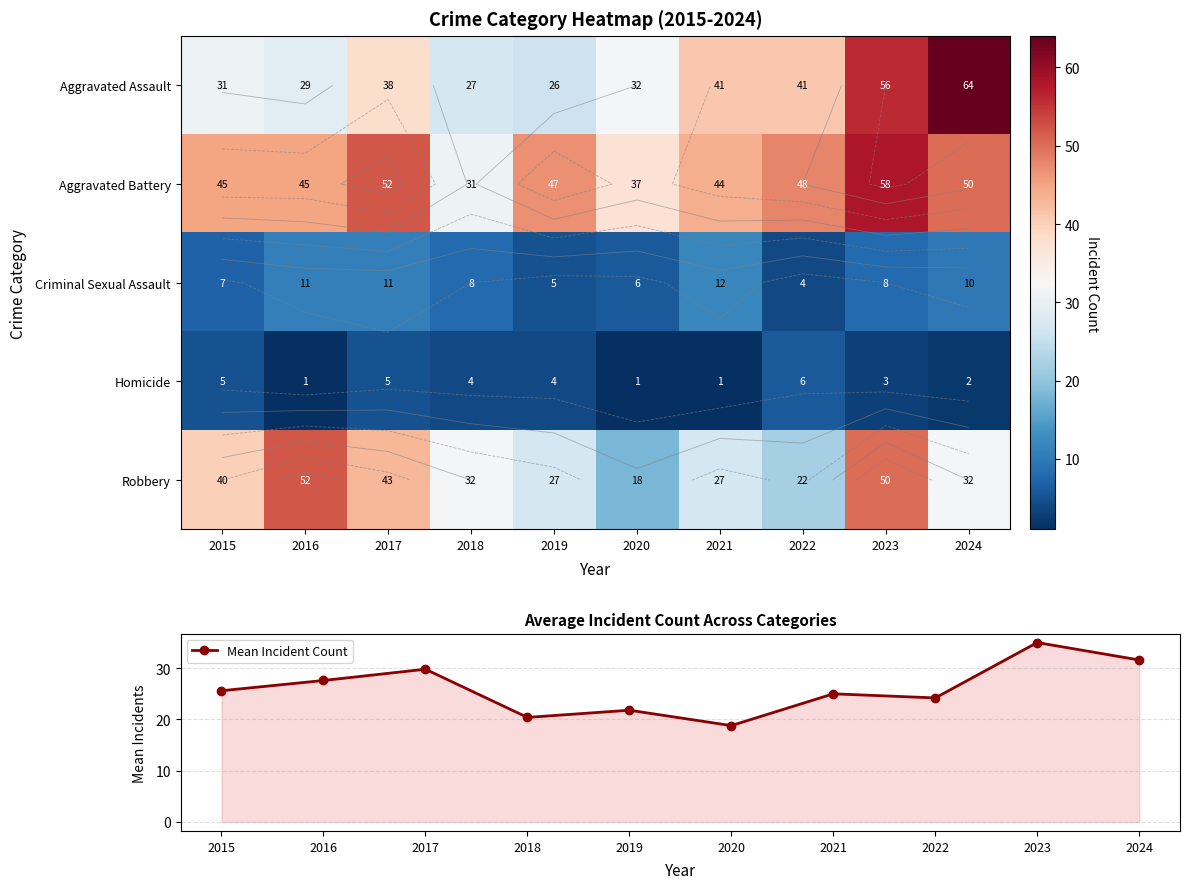

What is the minimum value shown in the chart?

1.0